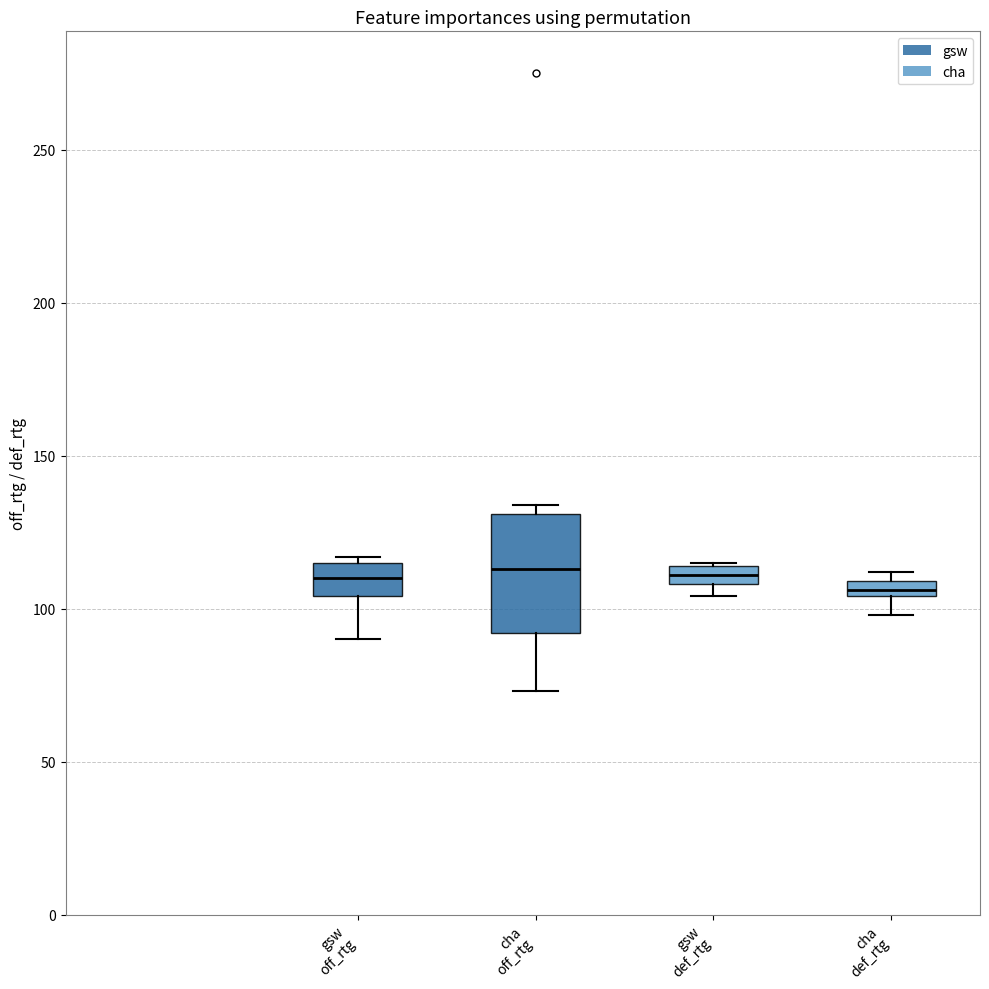

Which box is the tallest, from its lower edge to its upper edge?

cha off_rtg